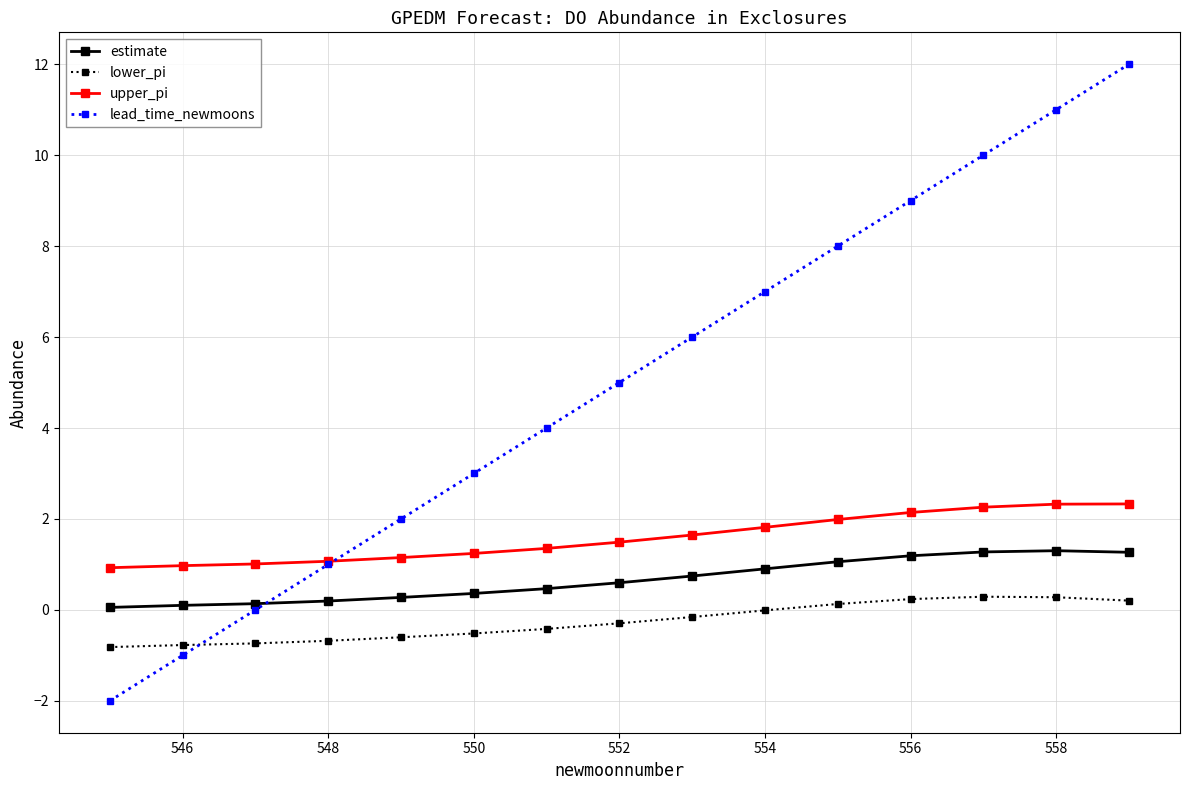

Rank the series by their maximum value, from lowest to highest.

lower_pi, estimate, upper_pi, lead_time_newmoons